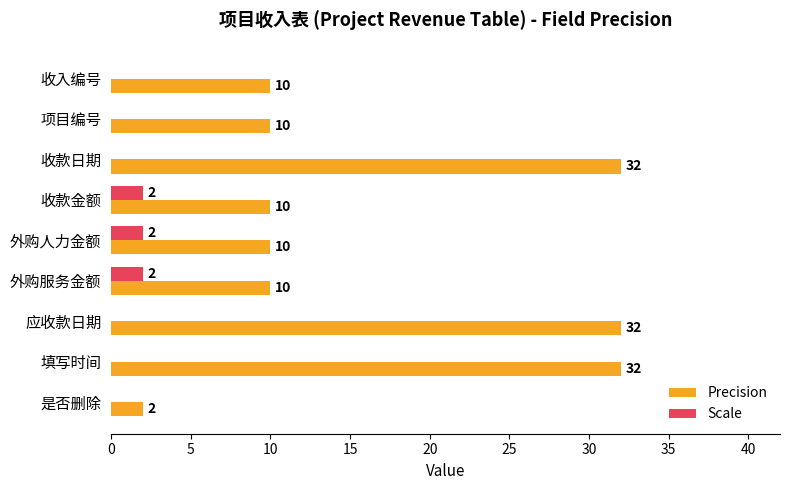

Which series has the largest total across all categories?

Precision